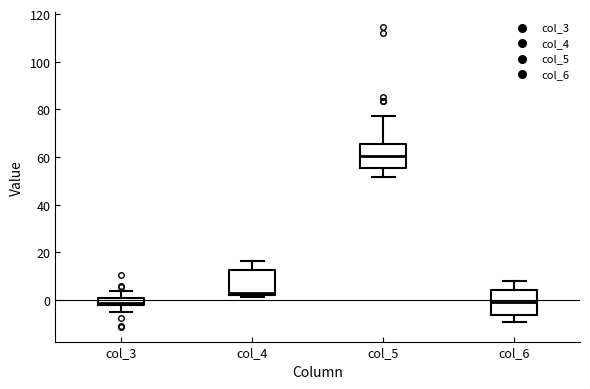

Reading left to right, transcribe this box plot: for each box, give where its median line is, the range the box spans, and where its two whiskers end, as read against the y-axis. The values are not printed on the chart, so give them approximately, as read against the axis.

col_3: median -2 (inside the box), box -2 to 0, whiskers -6 to 4
col_4: median 4, box 2 to 12, whiskers 2 (just below the box's lower edge) to 16
col_5: median 60, box 56 to 66, whiskers 52 to 78
col_6: median 0, box -6 to 4, whiskers -10 to 8